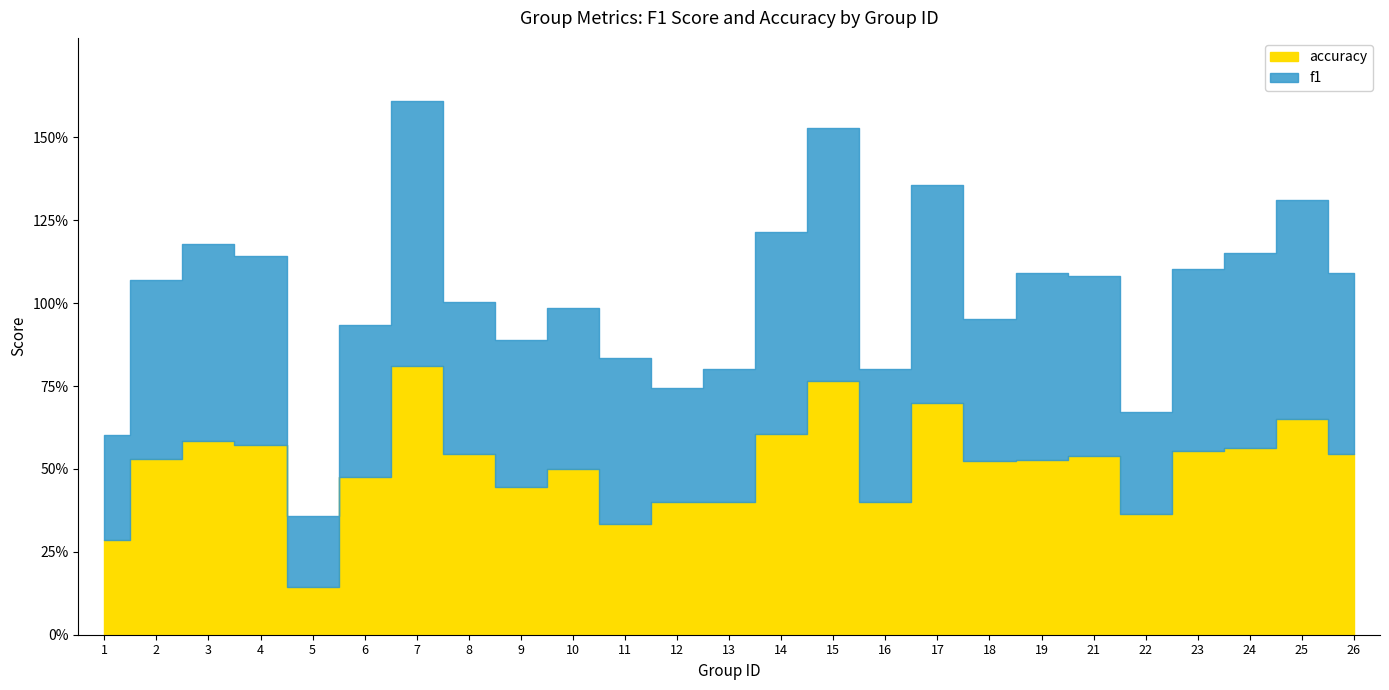

At which label does accuracy reach its minimum?

5